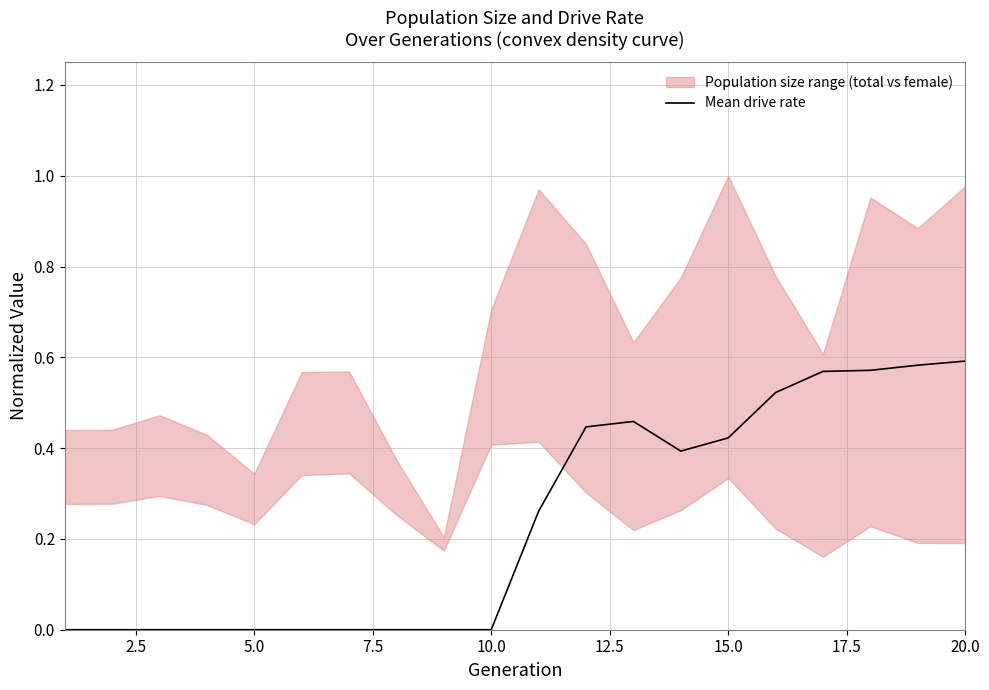

How many interior local valleys (lower than both neighbors) does the data have?

1